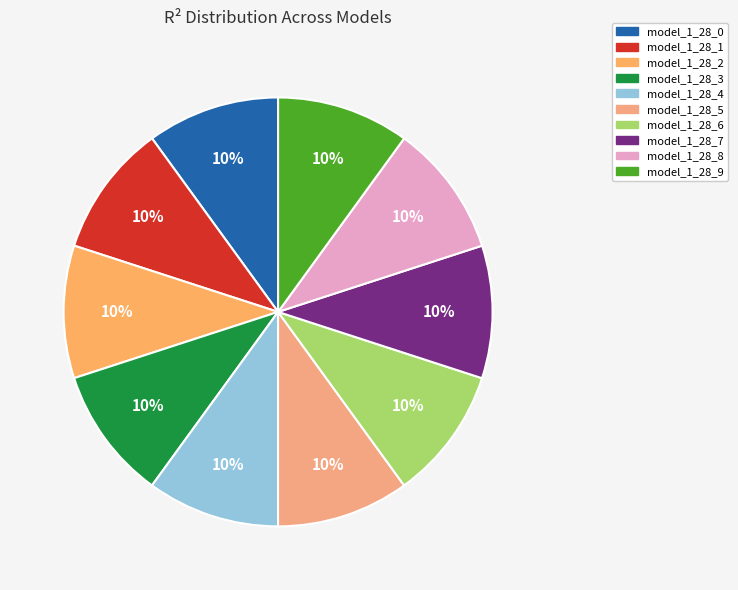

What portion of the pie excludes model_1_28_2?

90.0%